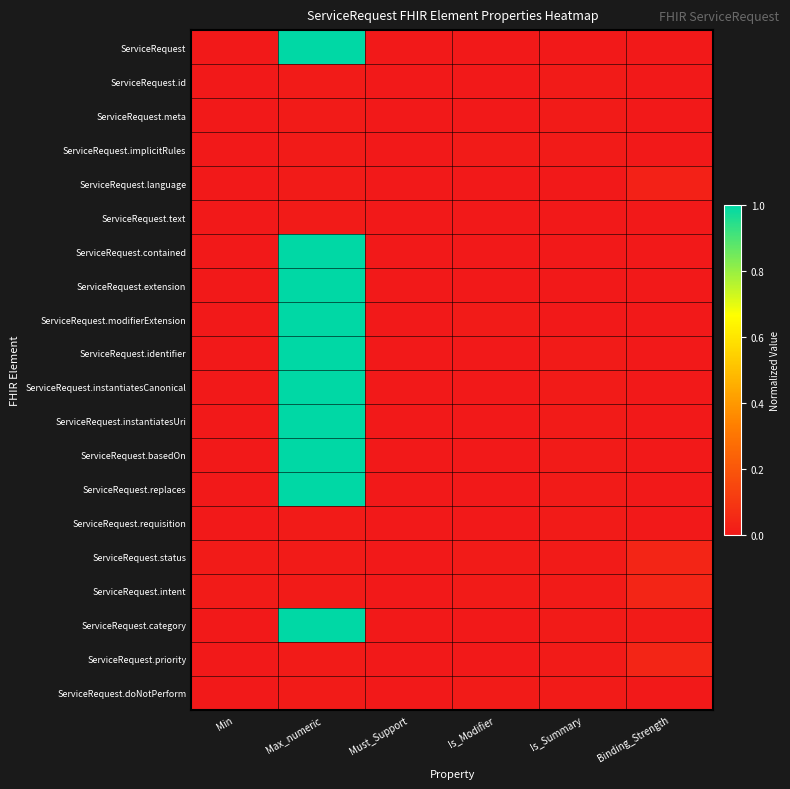

At Is_Summary, list the series in order from smallest to largest.

ServiceRequest, ServiceRequest.language, ServiceRequest.text, ServiceRequest.contained, ServiceRequest.extension, ServiceRequest.modifierExtension, ServiceRequest.id, ServiceRequest.meta, ServiceRequest.implicitRules, ServiceRequest.identifier, ServiceRequest.instantiatesCanonical, ServiceRequest.instantiatesUri, ServiceRequest.basedOn, ServiceRequest.replaces, ServiceRequest.requisition, ServiceRequest.status, ServiceRequest.intent, ServiceRequest.category, ServiceRequest.priority, ServiceRequest.doNotPerform